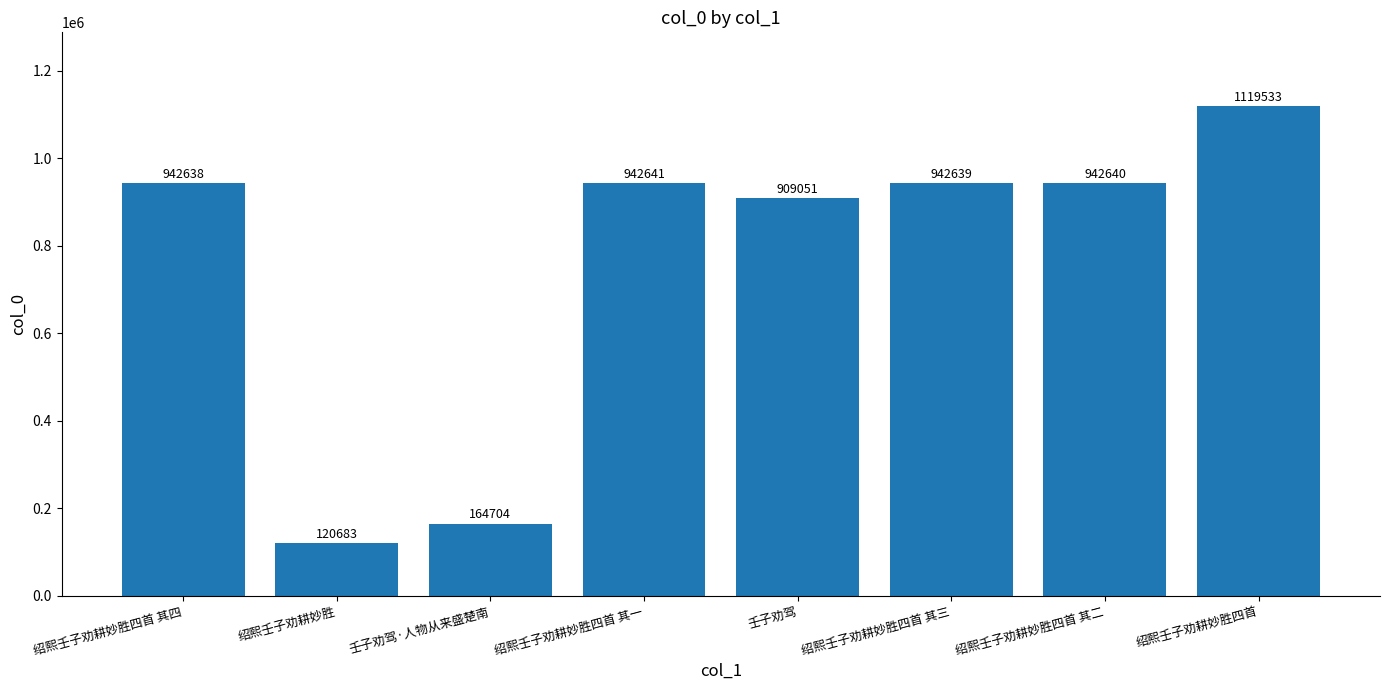

What is the change in value from 绍熙壬子劝耕妙胜四首 其四 to 绍熙壬子劝耕妙胜四首 其一?

+3